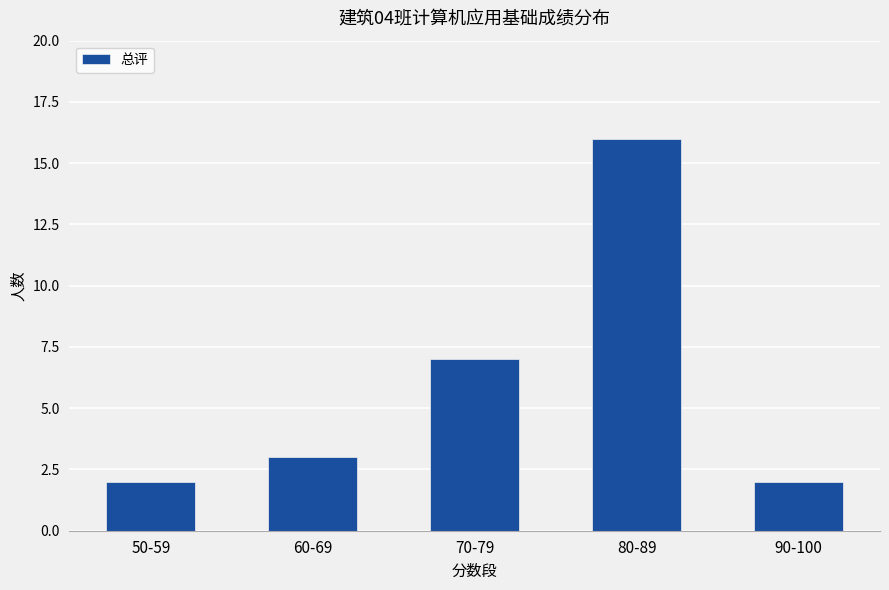

What is the value of the 5th bar from the left?

2